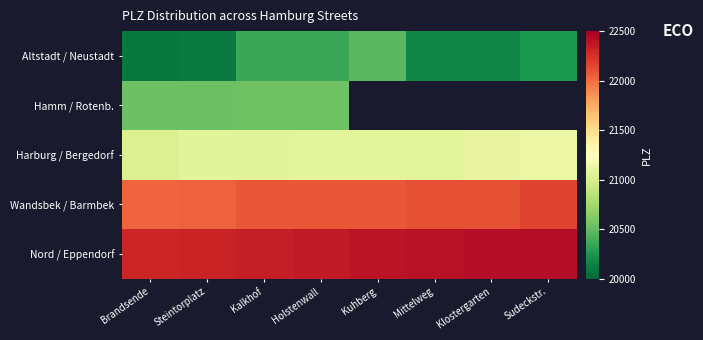

What is the approximate value of Altstadt / Neustadt at Steintorplatz?

20099.0